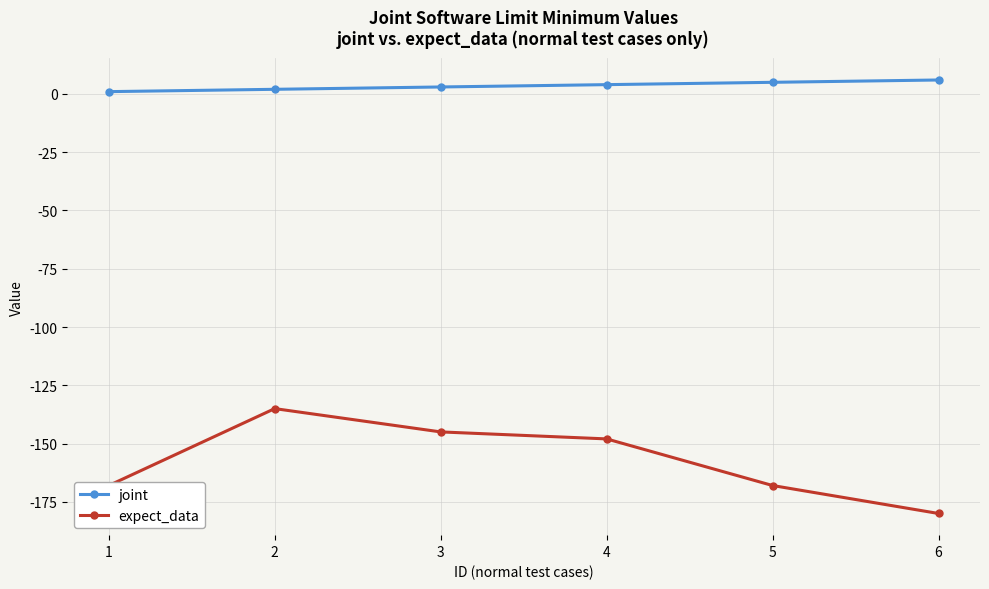

True or false: expect_data has more than 2 interior local peaks.

False